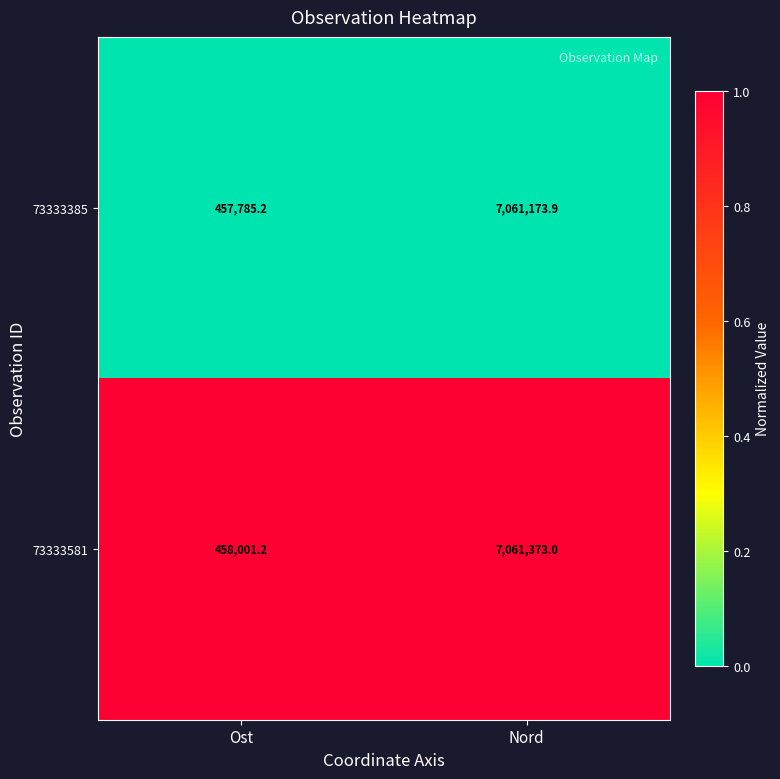

How many series are shown in this chart?

2